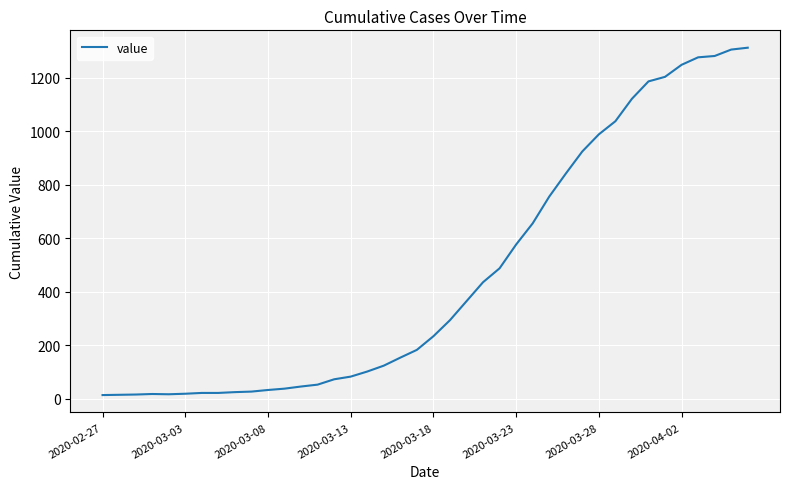

What is the difference between the maximum and minimum values?

1299